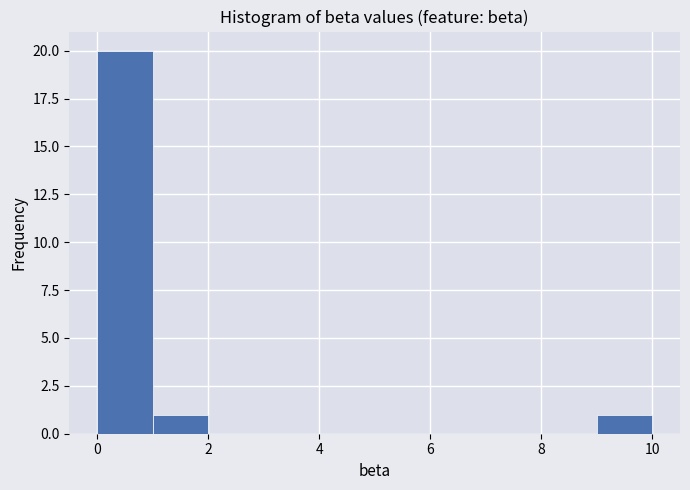

Reading left to right, list every bar in this chart as the range it spans on the x-axis followed by its height. The values are not printed on the chart, so give them approximately, as read against the axis.

0 to 1: 20
1 to 2: 1
2 to 3: 0
3 to 4: 0
4 to 5: 0
5 to 6: 0
6 to 7: 0
7 to 8: 0
8 to 9: 0
9 to 10: 1